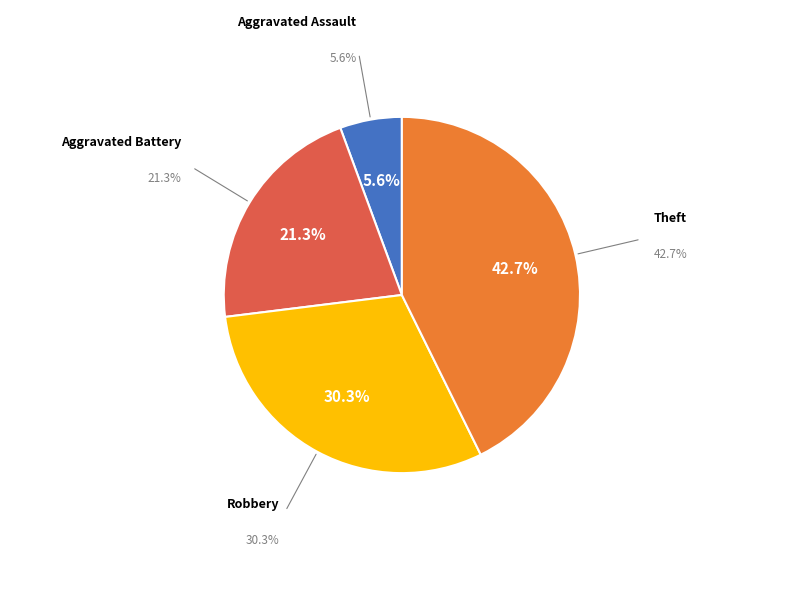

Does any single category account for the majority?

No